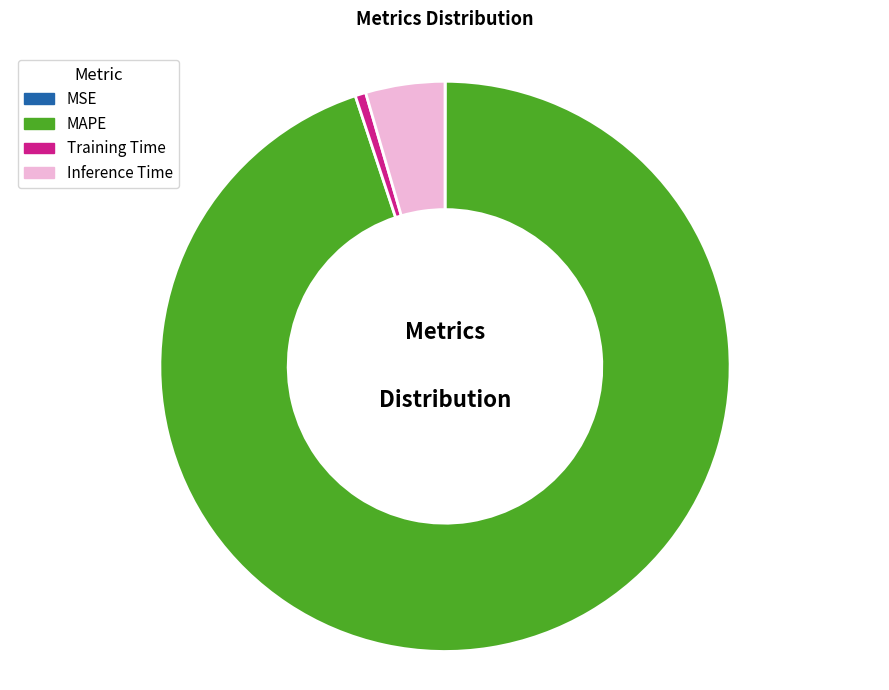

Between Training Time and MAPE, which is larger?

MAPE